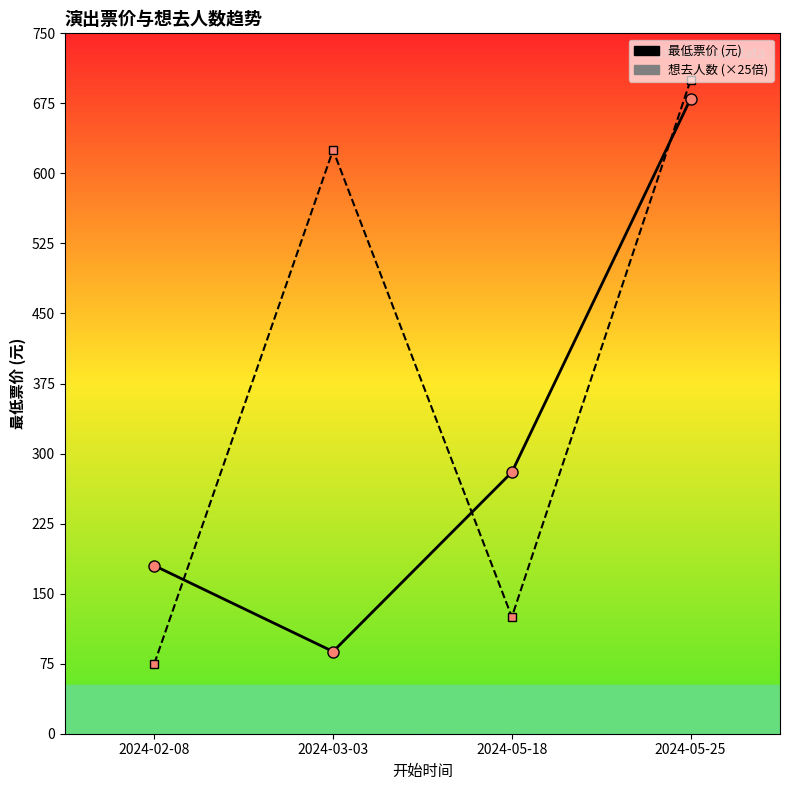

How many lines are shown in the chart?

2